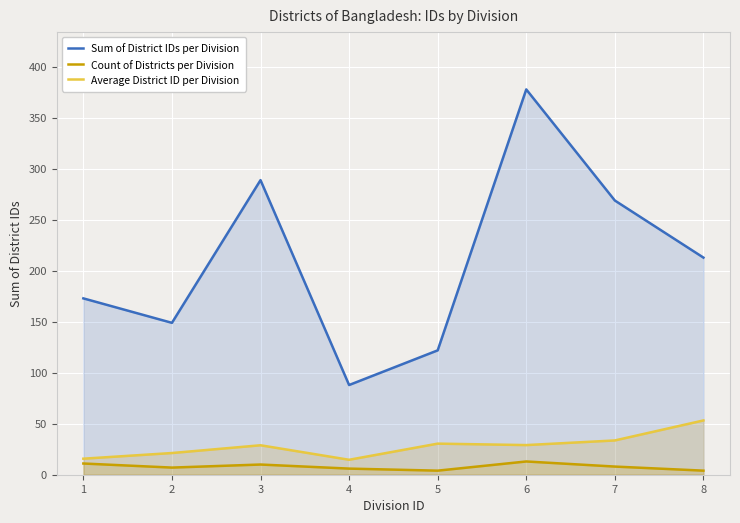

What is the value of the Average District ID per Division point at the 1st from the left?

15.7